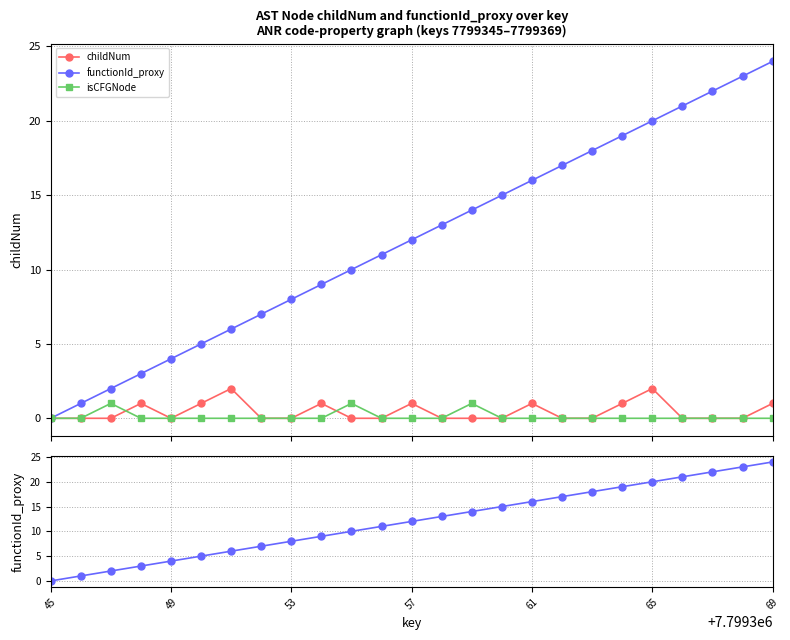

How many lines are shown in the chart?

3